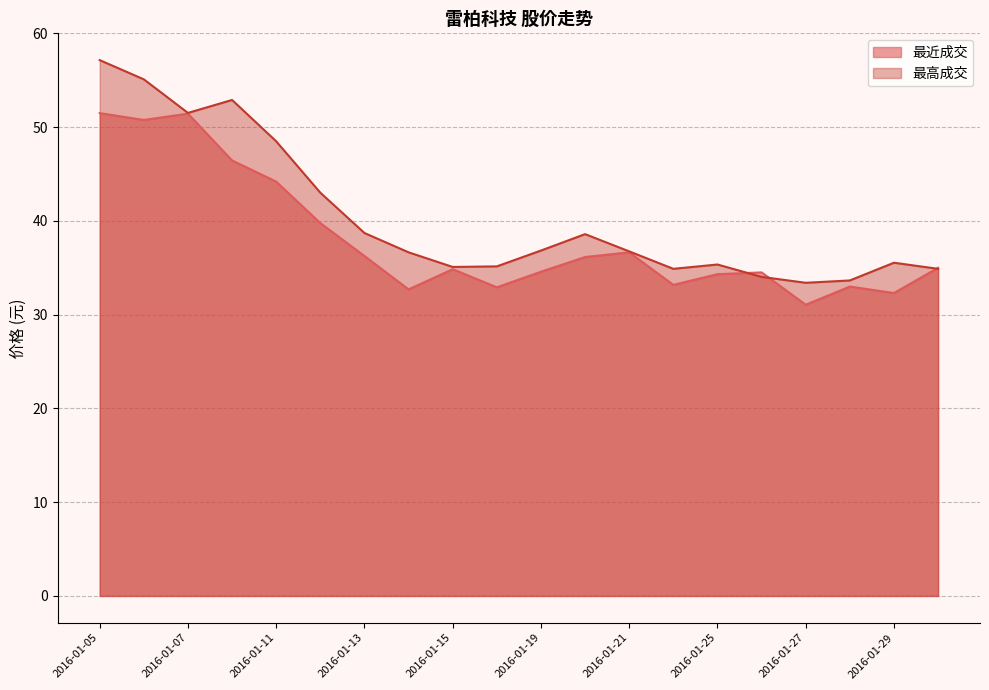

Read the 最高成交 value at 2016-01-29.

35.5